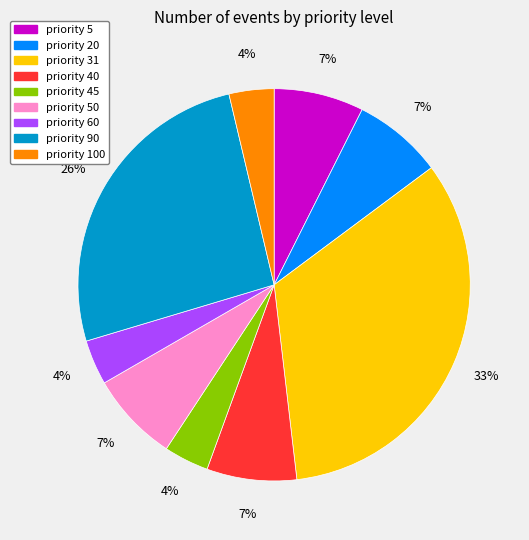

Is there a majority slice in this chart?

No